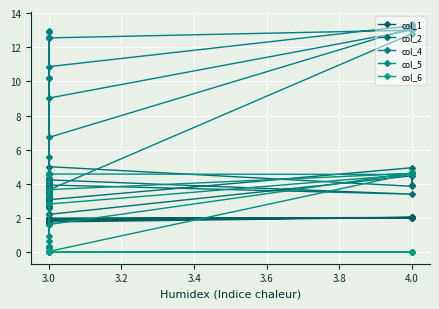

True or false: col_2 and col_4 intersect in this chart.

True